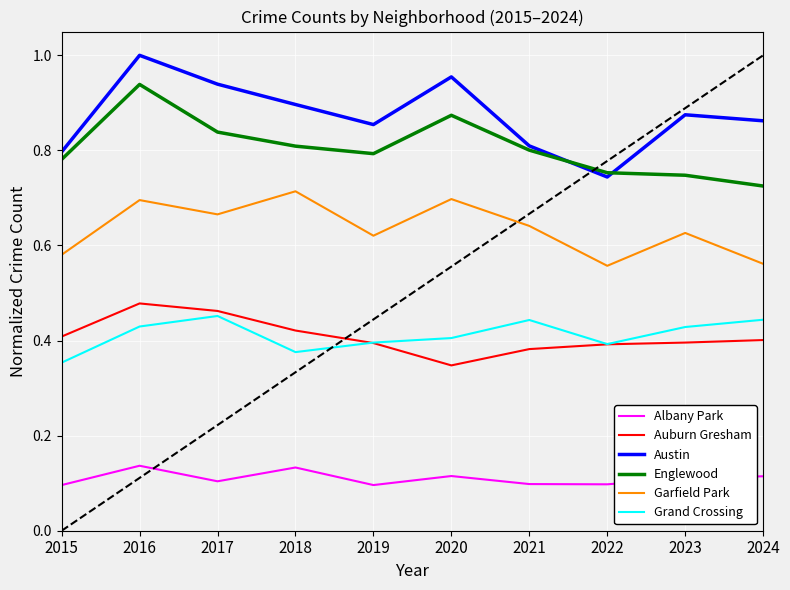

Where is Grand Crossing nearest to the value 0?

2015